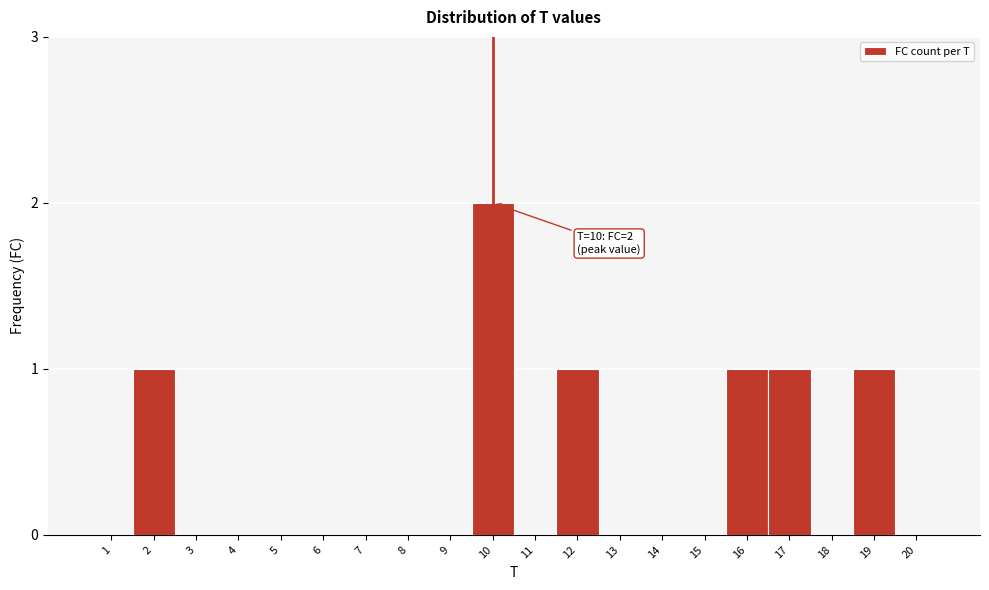

Reading right to left, extract all data points from this chart.

20=0	19=1	18=0	17=1	16=1	15=0	14=0	13=0	12=1	11=0	10=2	9=0	8=0	7=0	6=0	5=0	4=0	3=0	2=1	1=0